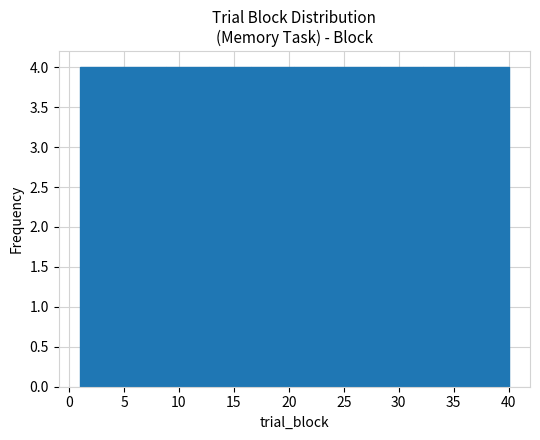

How tall is the bar that spans 16.6 to 20.5 on the x-axis? Neither the bar edges nor the heights are printed on the chart, so give them approximately, as read against the axes.

4